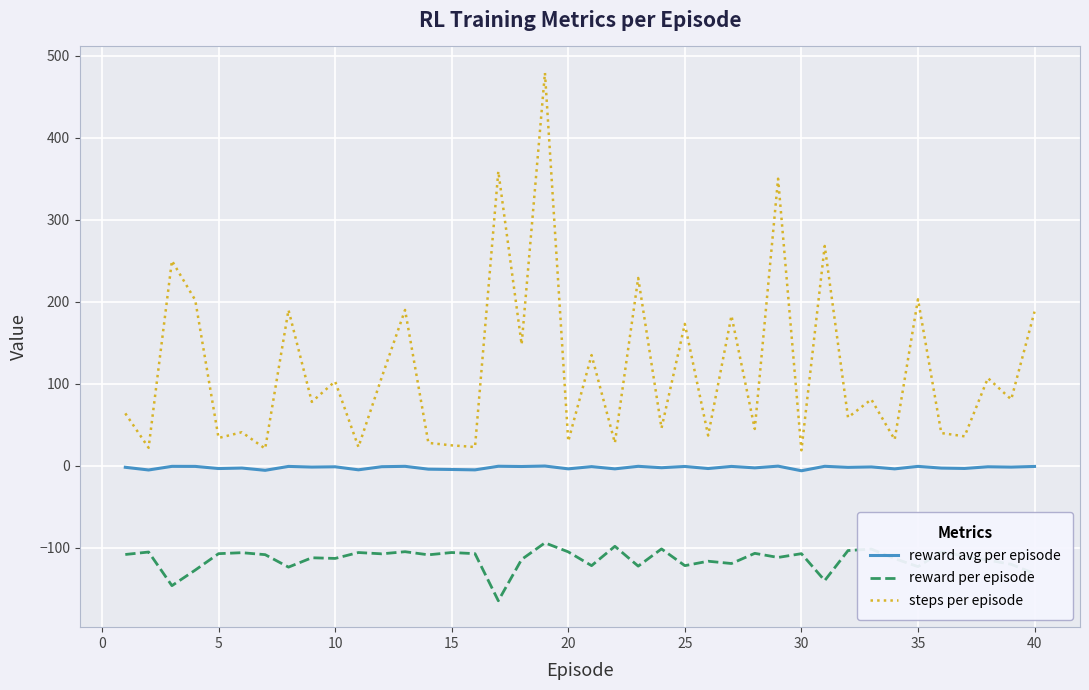

Does the chart display data point markers on the line(s)?

No